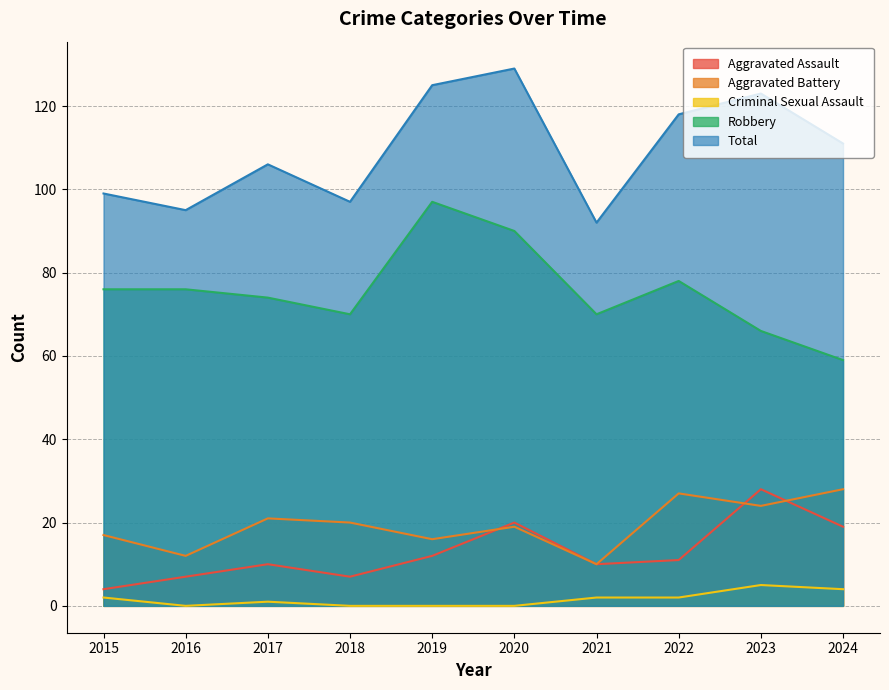

How many data points does each series have?

10